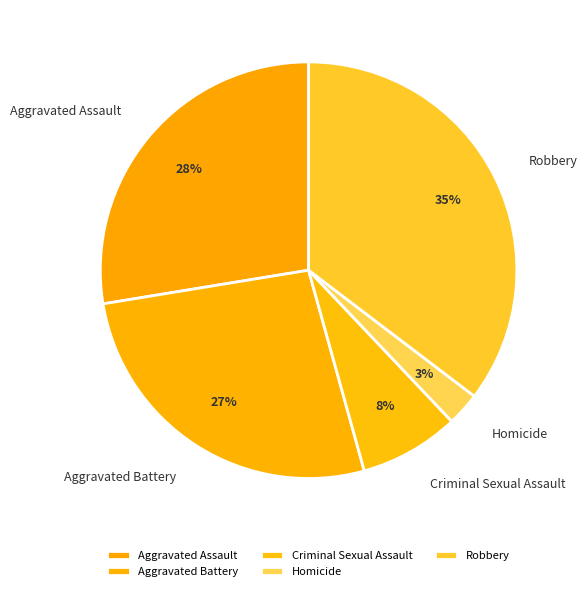

Approximately how many times larger is the value at Criminal Sexual Assault compared to Aggravated Assault?

0.3